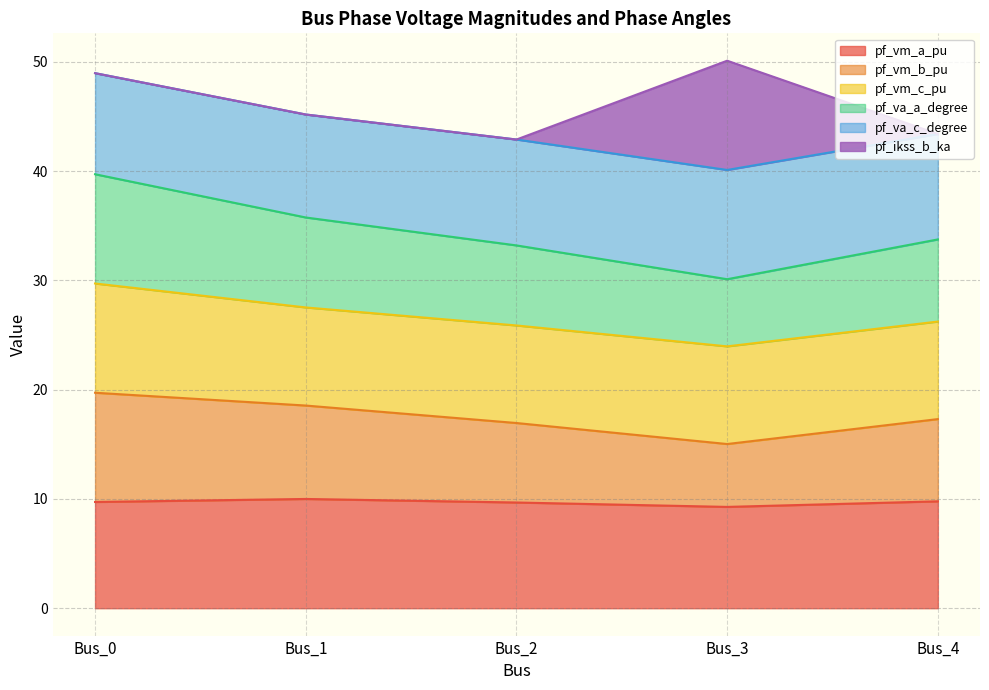

What is the maximum value for pf_vm_a_pu?

10.0